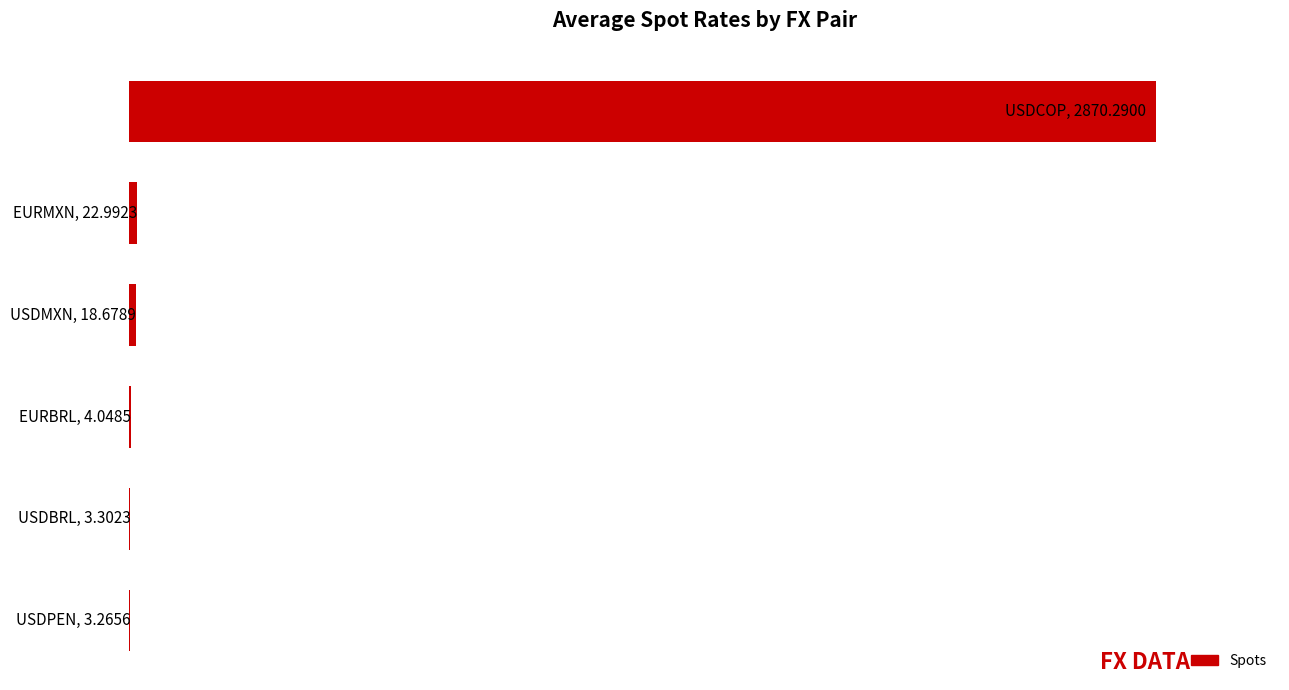

How many bars are there in total?

6